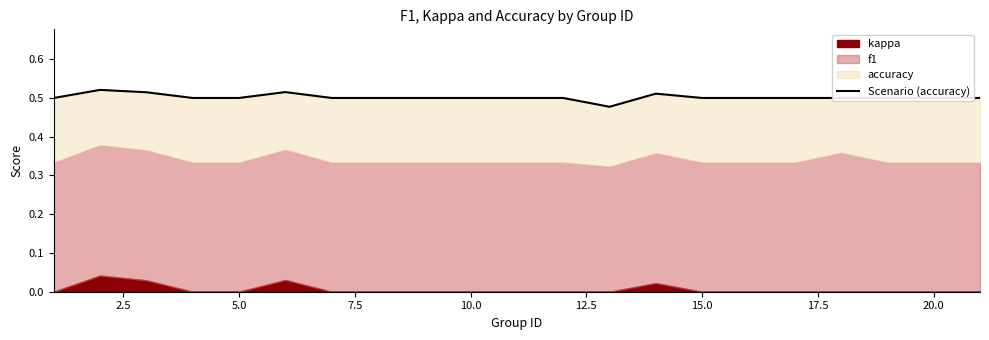

Count the values in the range 0 to 1.

20